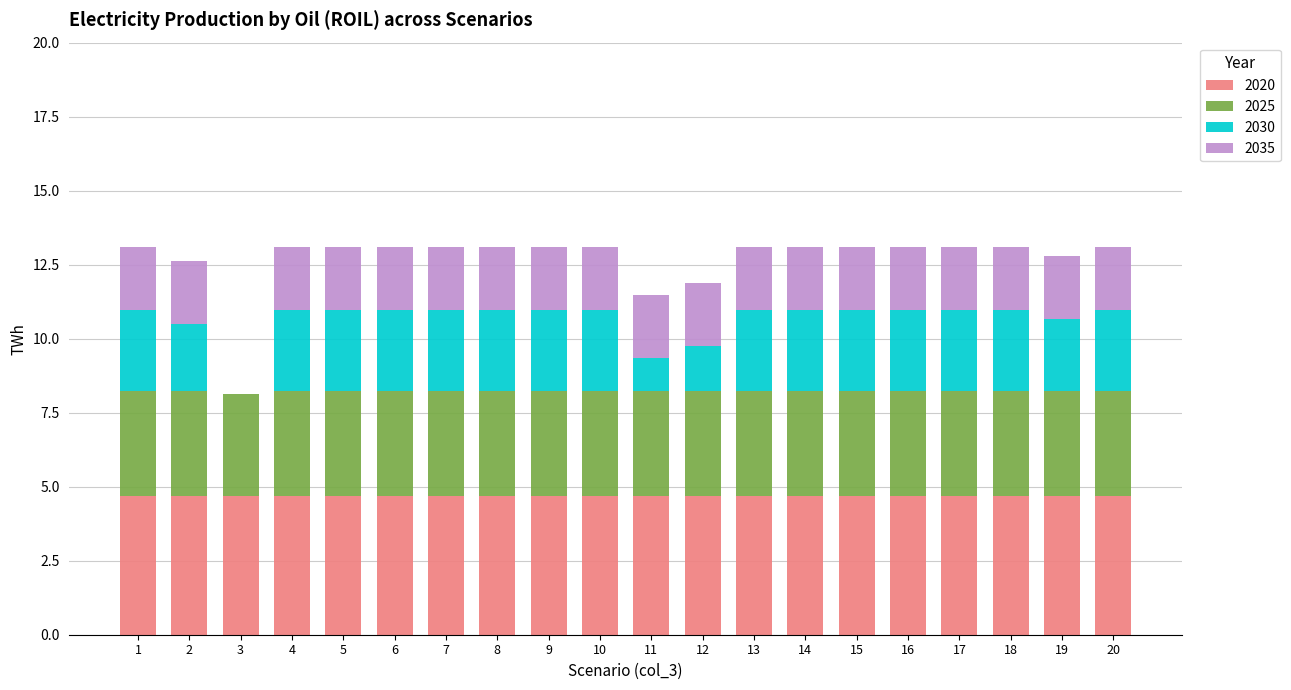

What is the total value across all series at 11?

11.5